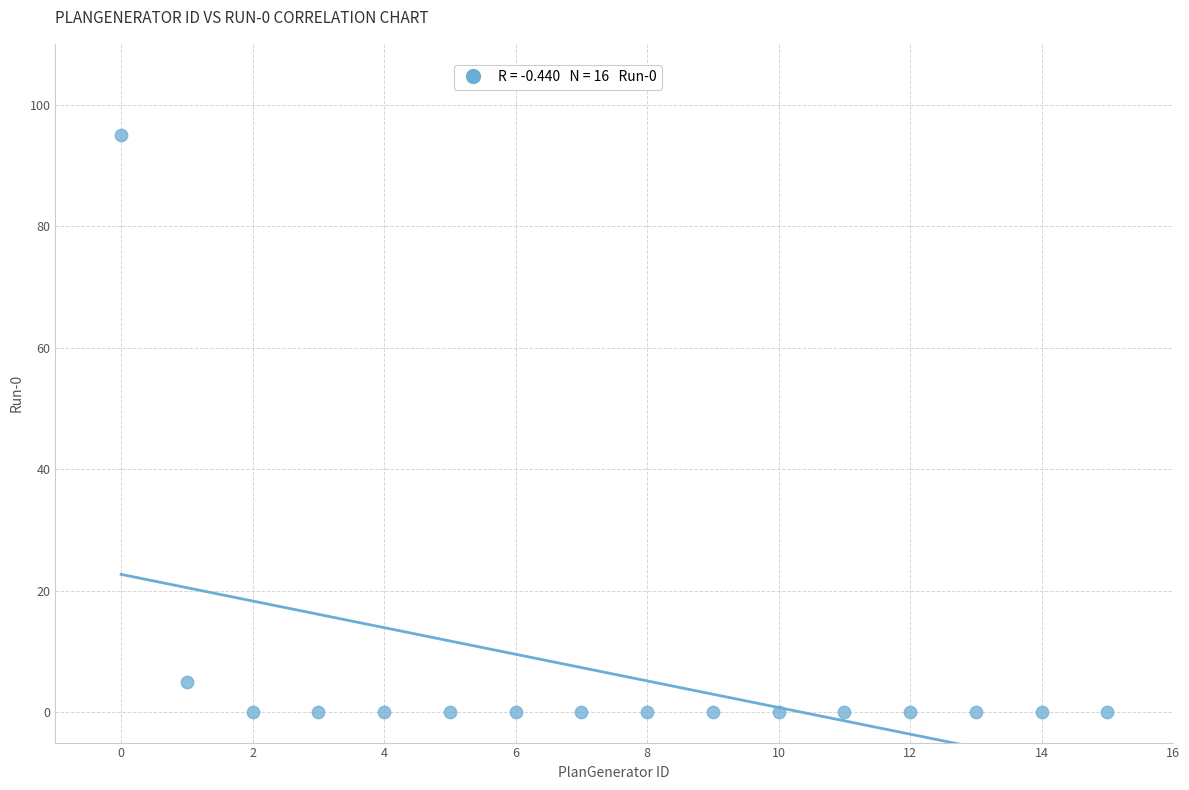

What is the range of Y values (max minus min)?

95